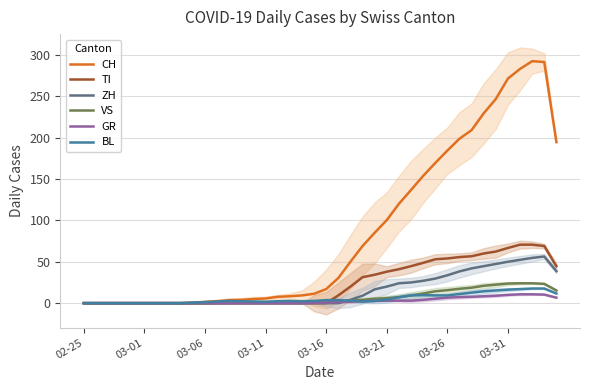

What is the label of the 3rd point from the left?

03-06